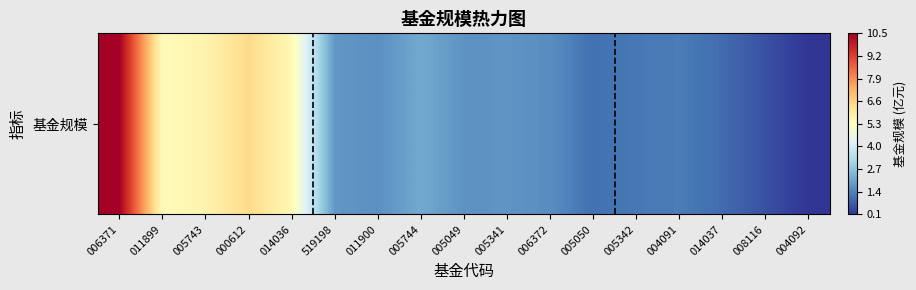

Reading right to left, list all the values displayed in this chart.

-0.5	-0.5	-0.4	-0.4	-0.4	-0.4	-0.4	-0.3	-0.3	-0.3	-0.4	-0.3	0.0	0.1	0.0	0.0	0.5